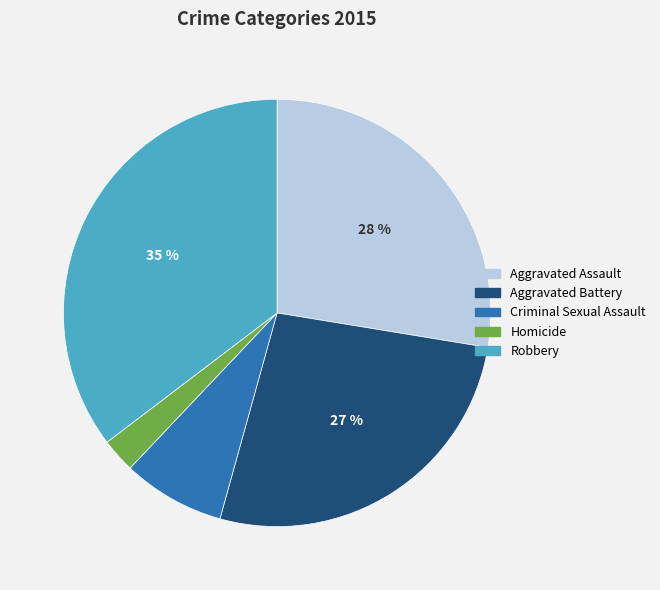

To the nearest percent, what percentage of the pie is Homicide?

3%